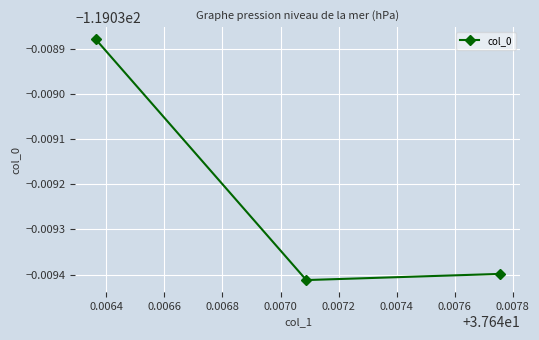

Is this an area chart (filled region under the line)?

No